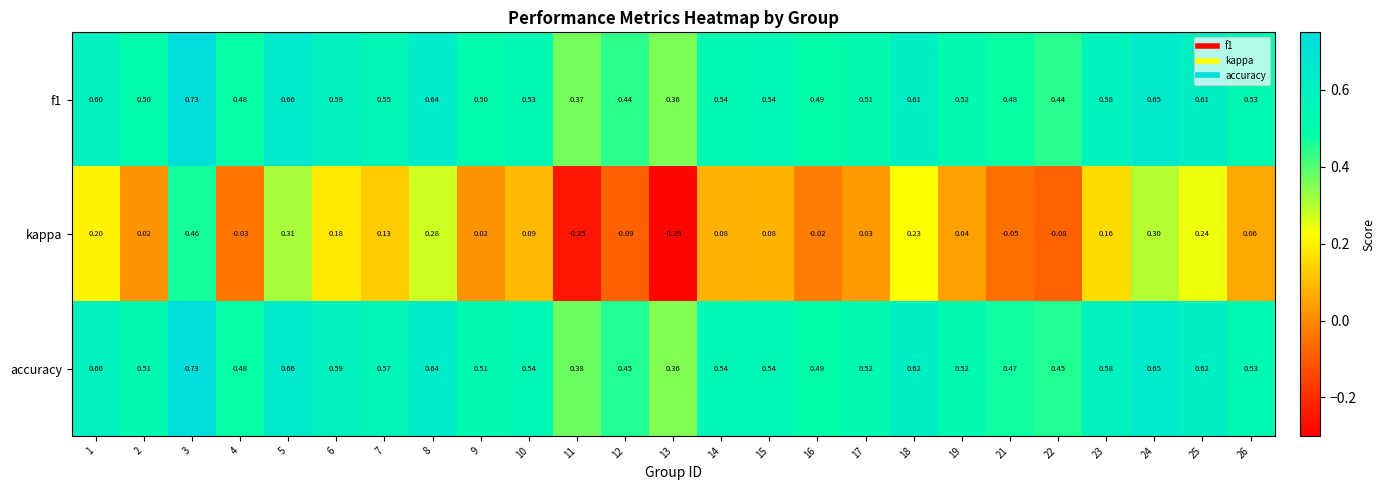

Which series has the largest total across all categories?

accuracy